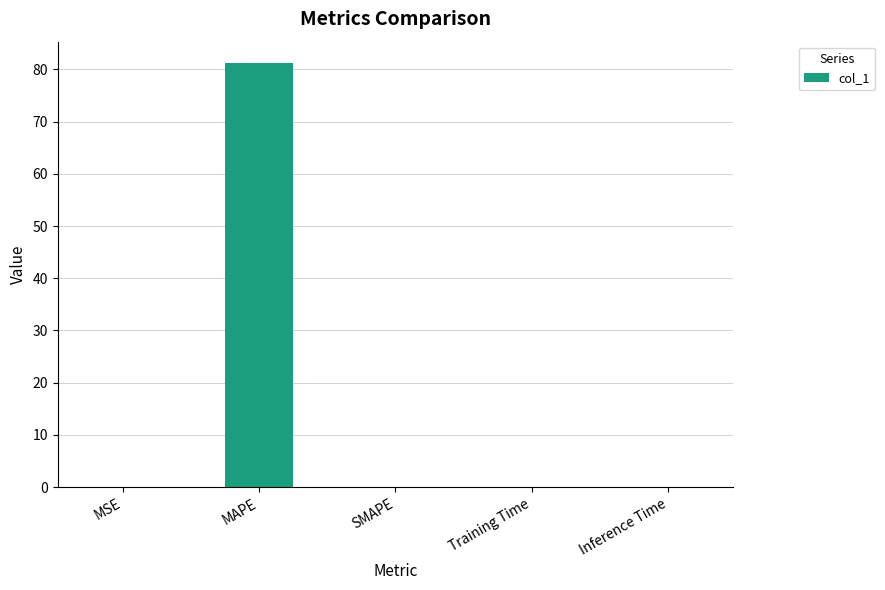

Is it true that the value at Training Time is 0.0?

True